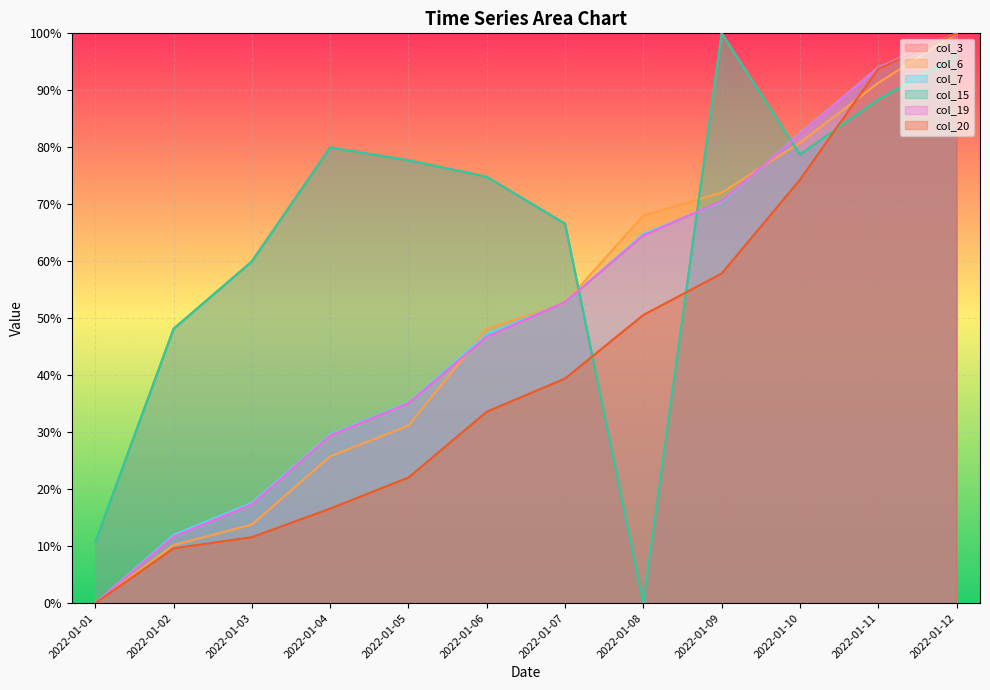

Where is col_20 nearest to the value 0?

2022-01-01